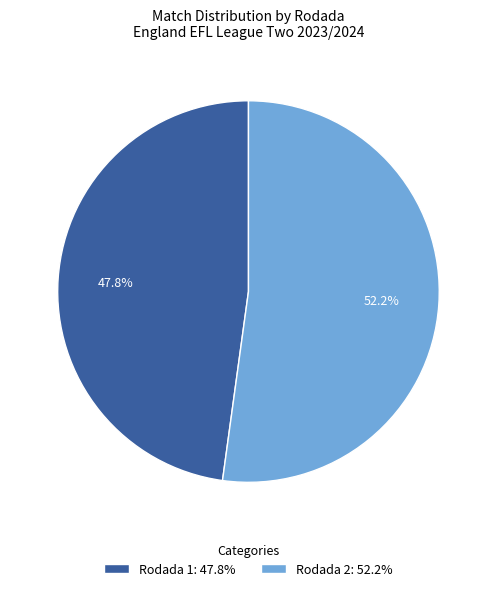

Which category has the biggest portion of the pie?

Rodada 2